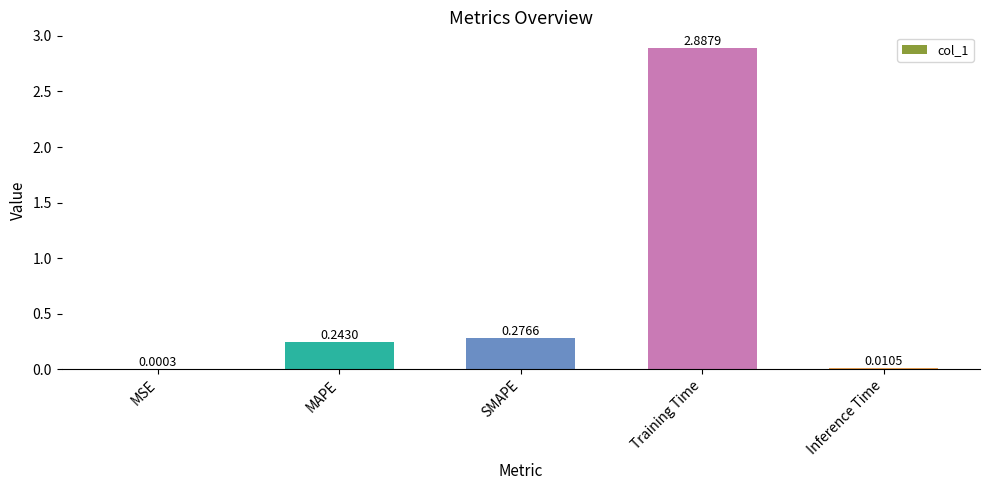

At which label is the value closest to 1?

SMAPE